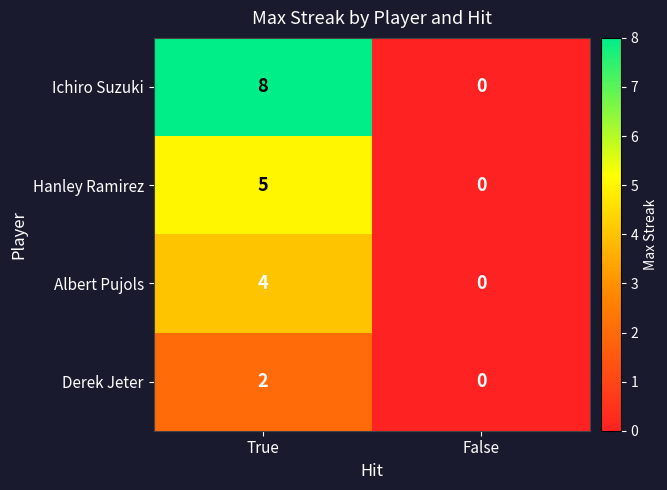

True or false: Hanley Ramirez has a value of 5 at True.

True